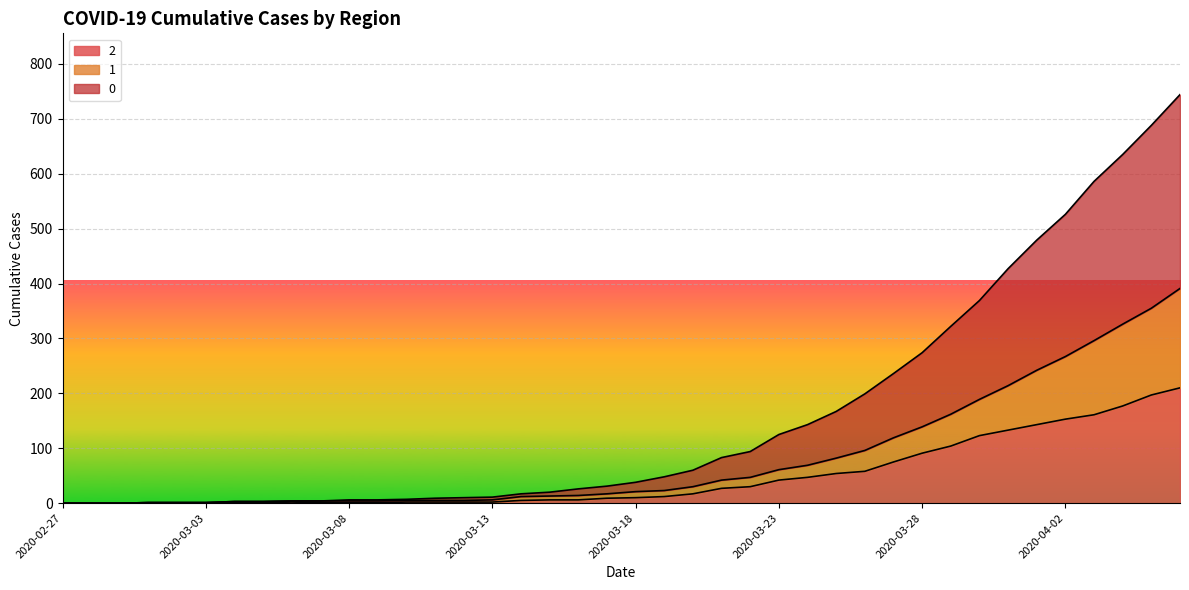

What is the difference between the 1 values at 2020-03-09 and 2020-04-04?

322